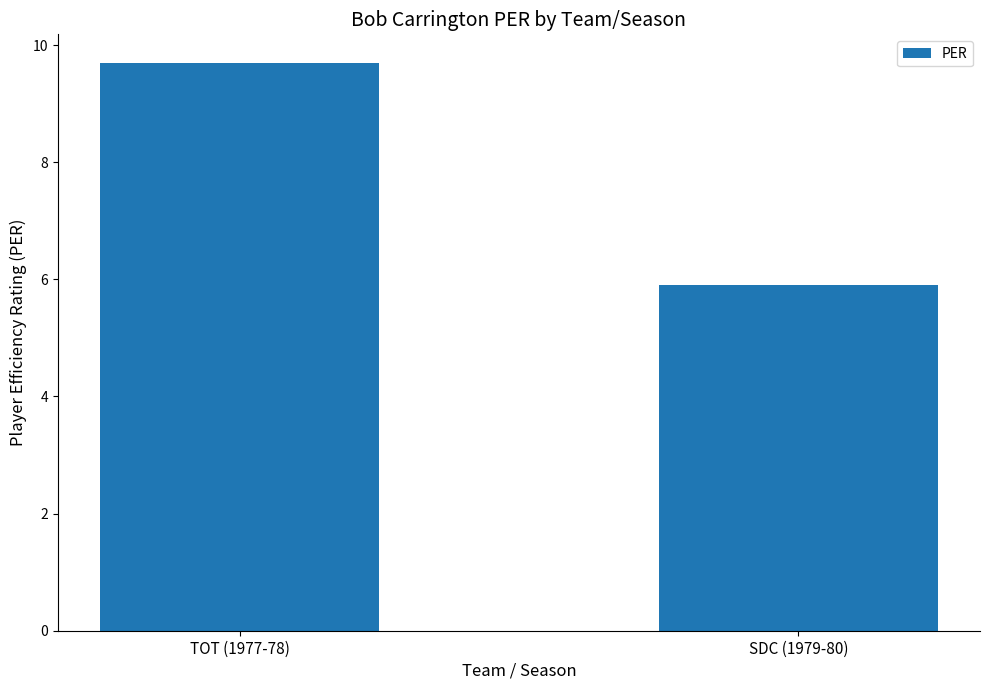

Is it true that the value at TOT (1977-78) is 13.5?

False